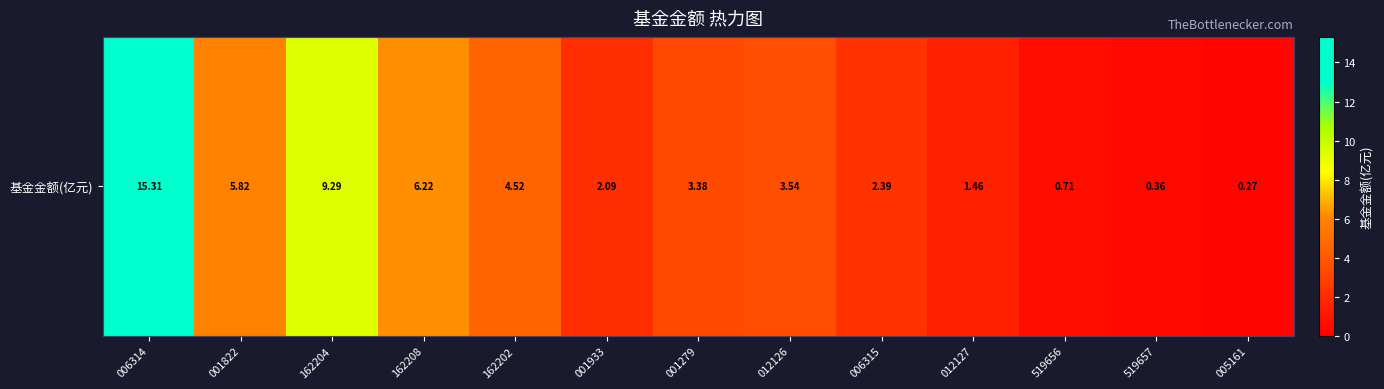

At which label does the data first exceed 3?

006314